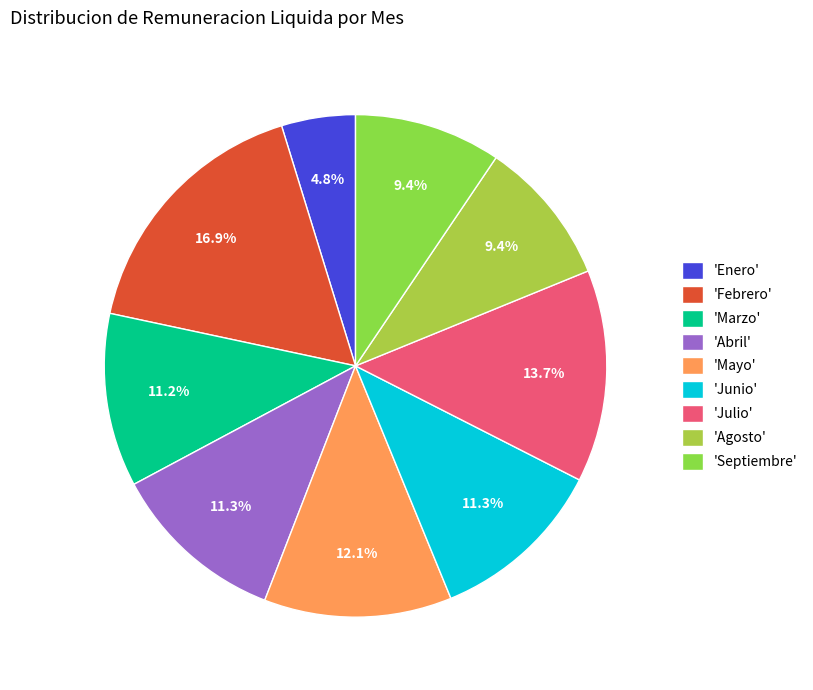

How many segments does this pie chart have?

9